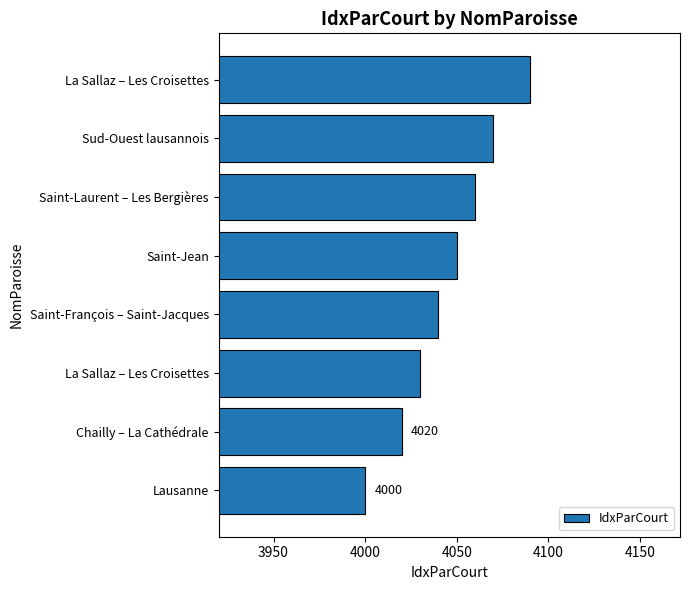

How many distinct data groups are displayed?

1